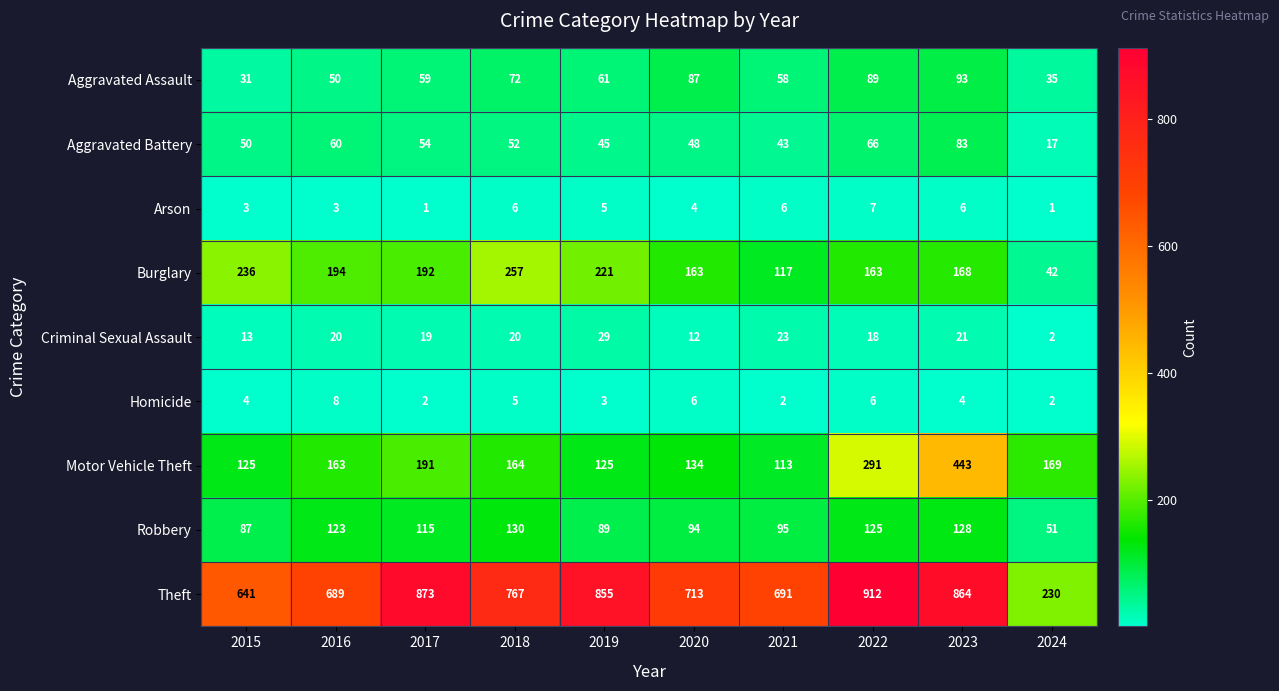

How many series are shown in this chart?

9